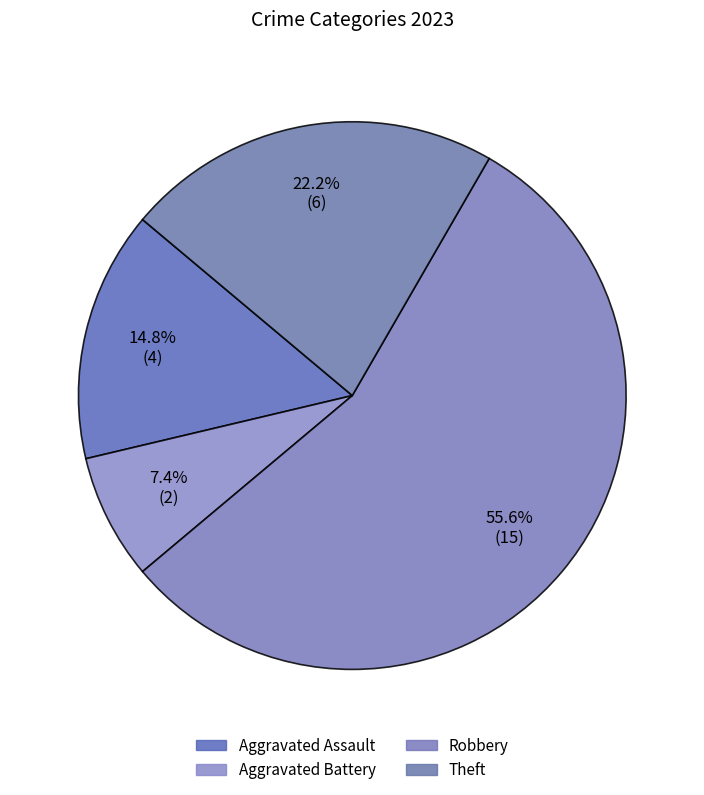

True or false: Aggravated Assault accounts for 15% of the total.

True